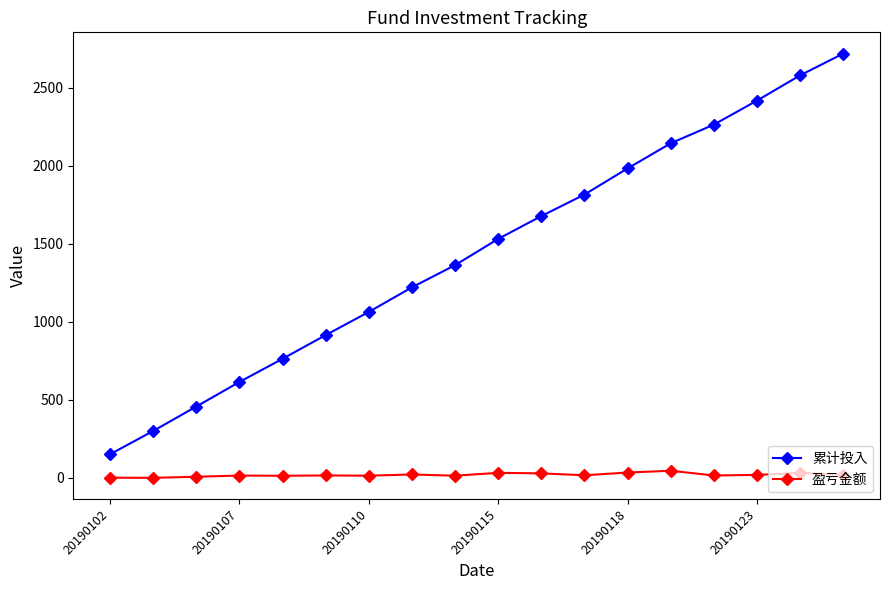

True or false: 累计投入 and 盈亏金额 cross at least once.

False